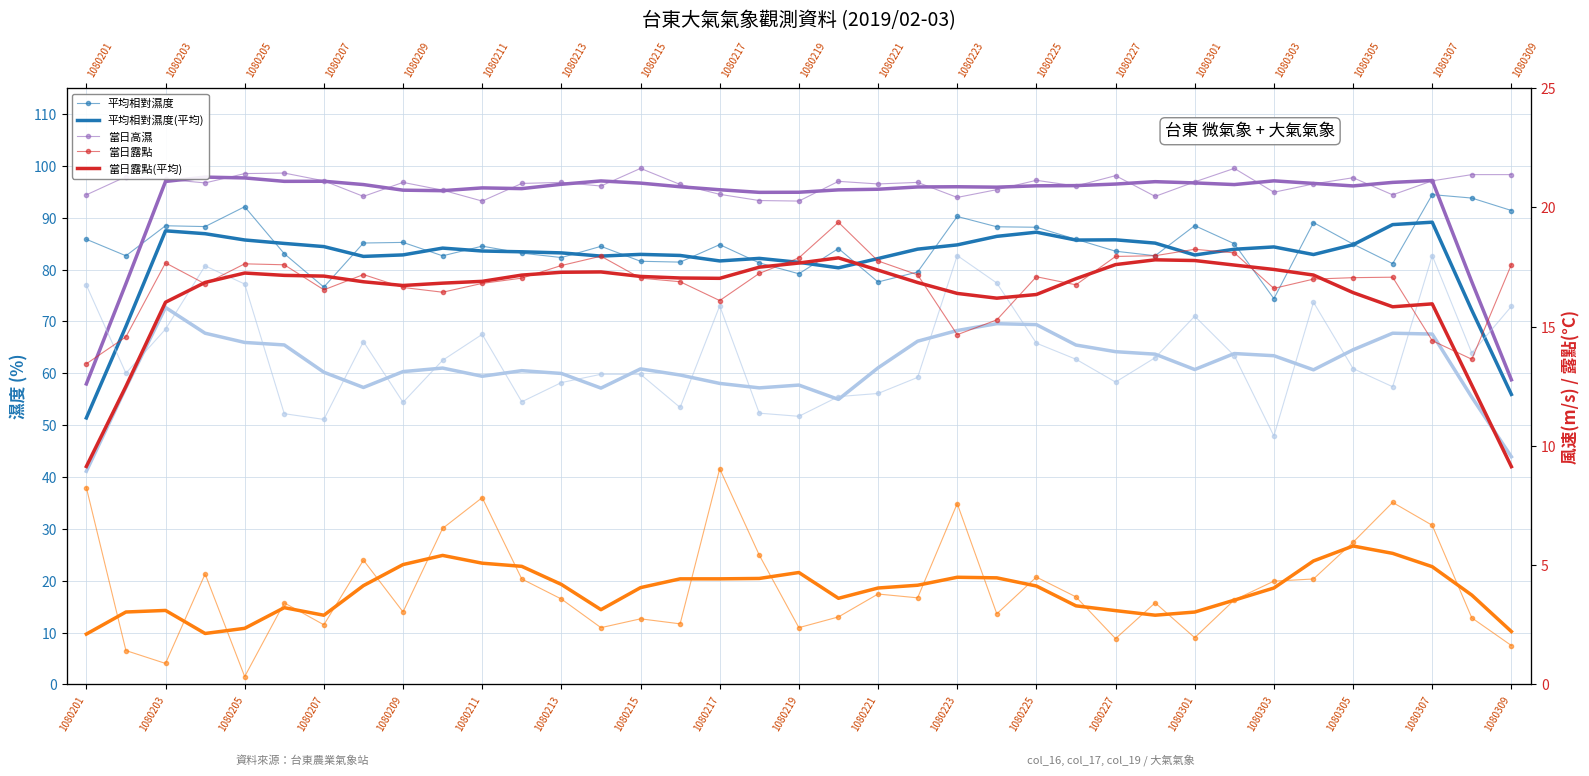

At how many categories does at least one series exceed 6?

37